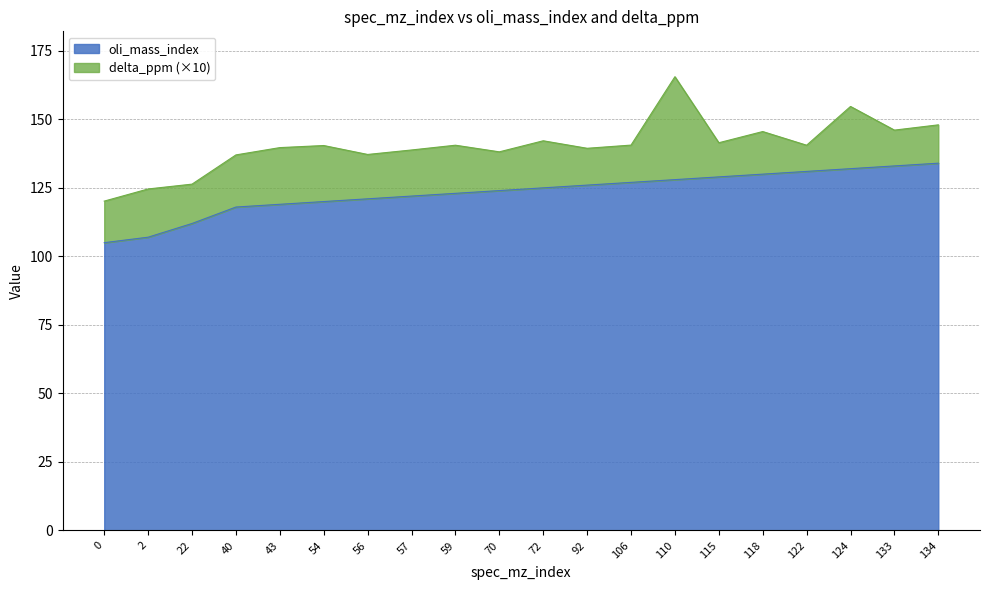

Which label corresponds to the largest value in the chart?

134